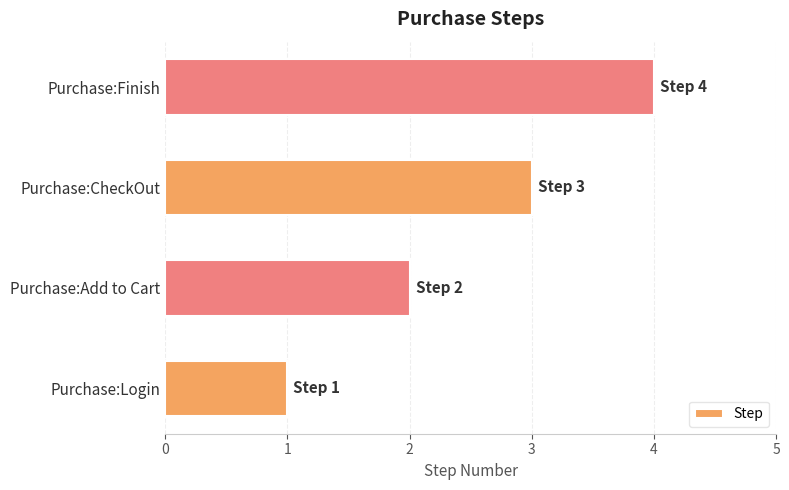

What is the change in value from Purchase:Login to Purchase:Finish?

+3